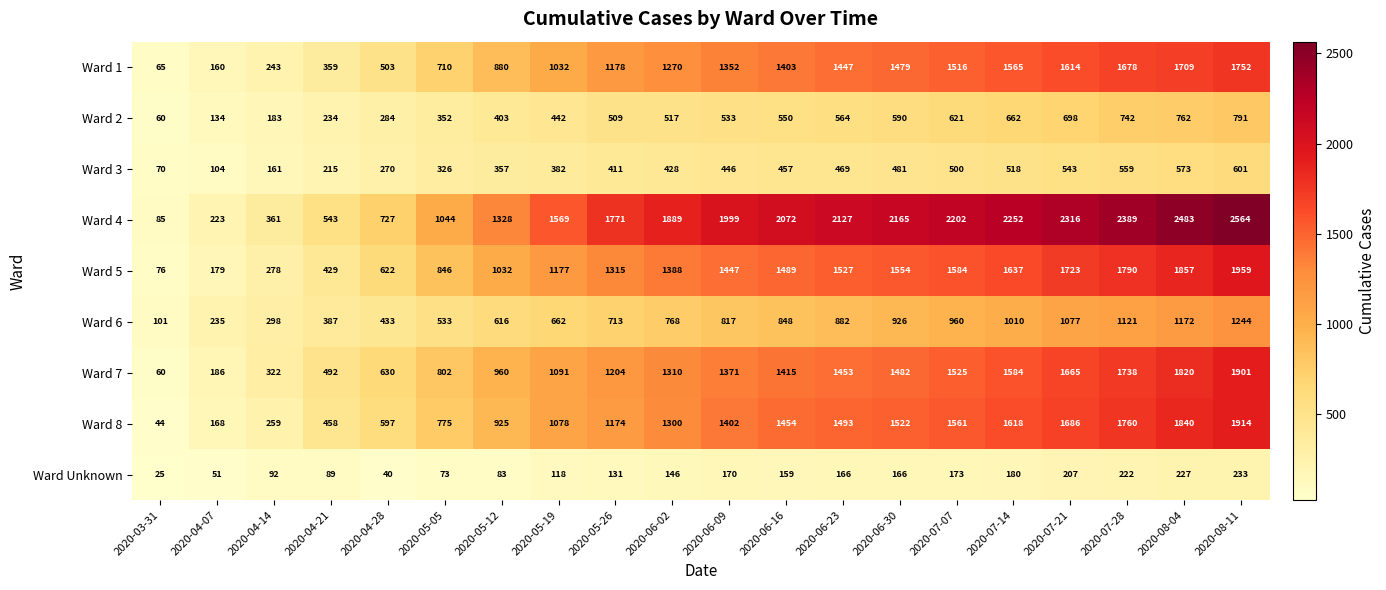

How many distinct data groups are displayed?

9